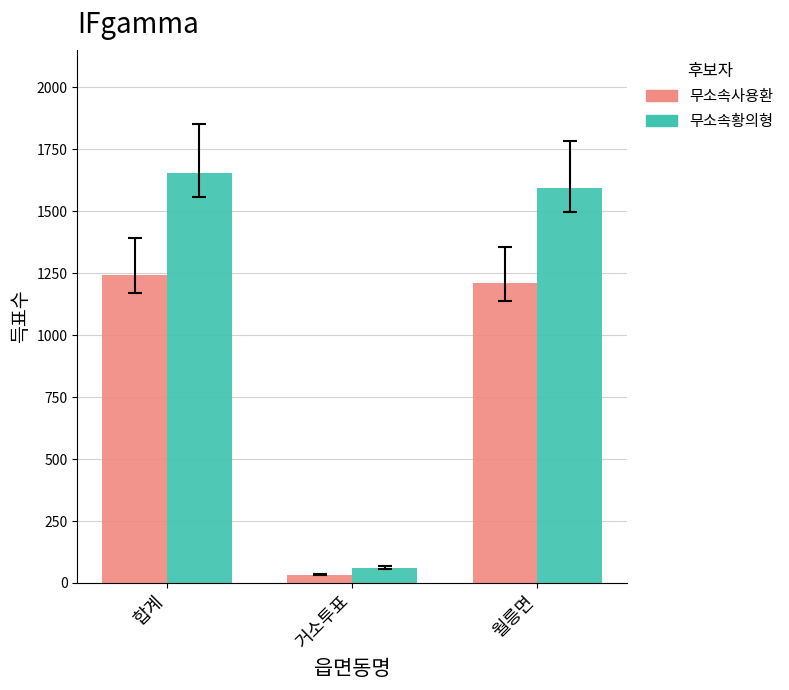

Rank the series at 월릉면 from highest to lowest value.

무소속황의형, 무소속사용환